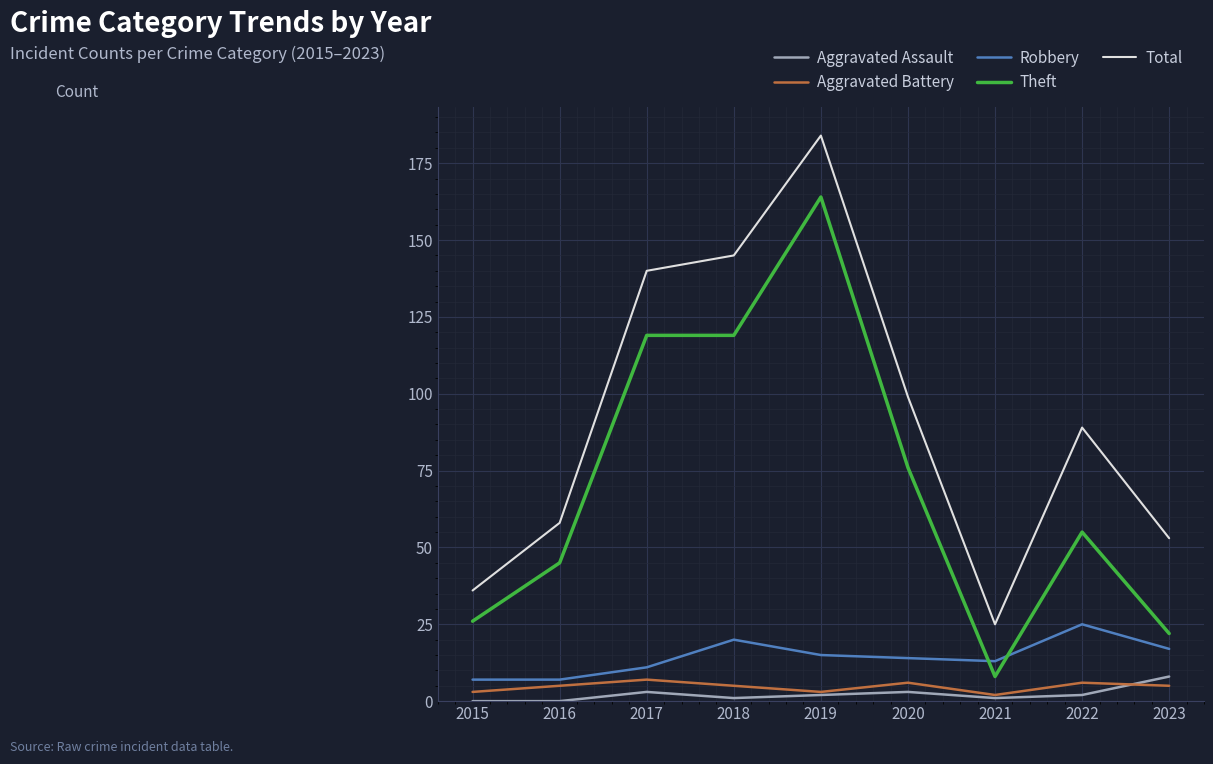

Which series has the widest spread of values?

Total